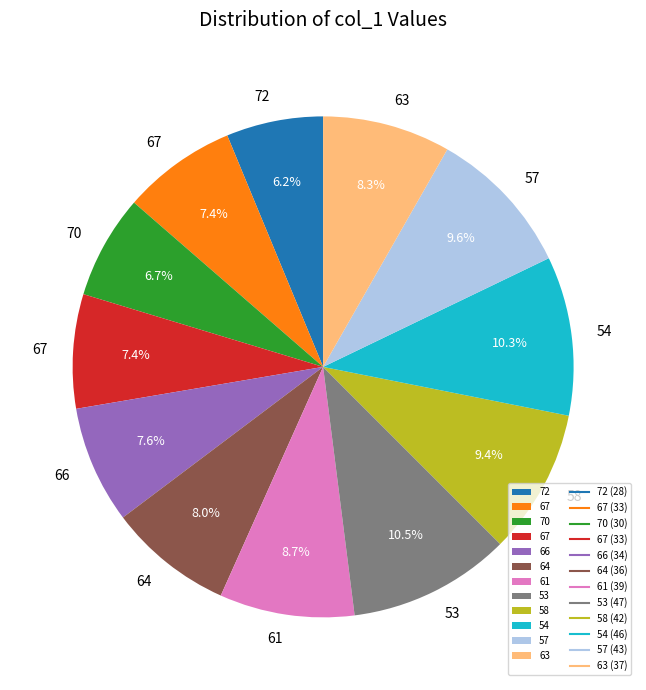

Is there any slice that represents more than half of the pie?

No